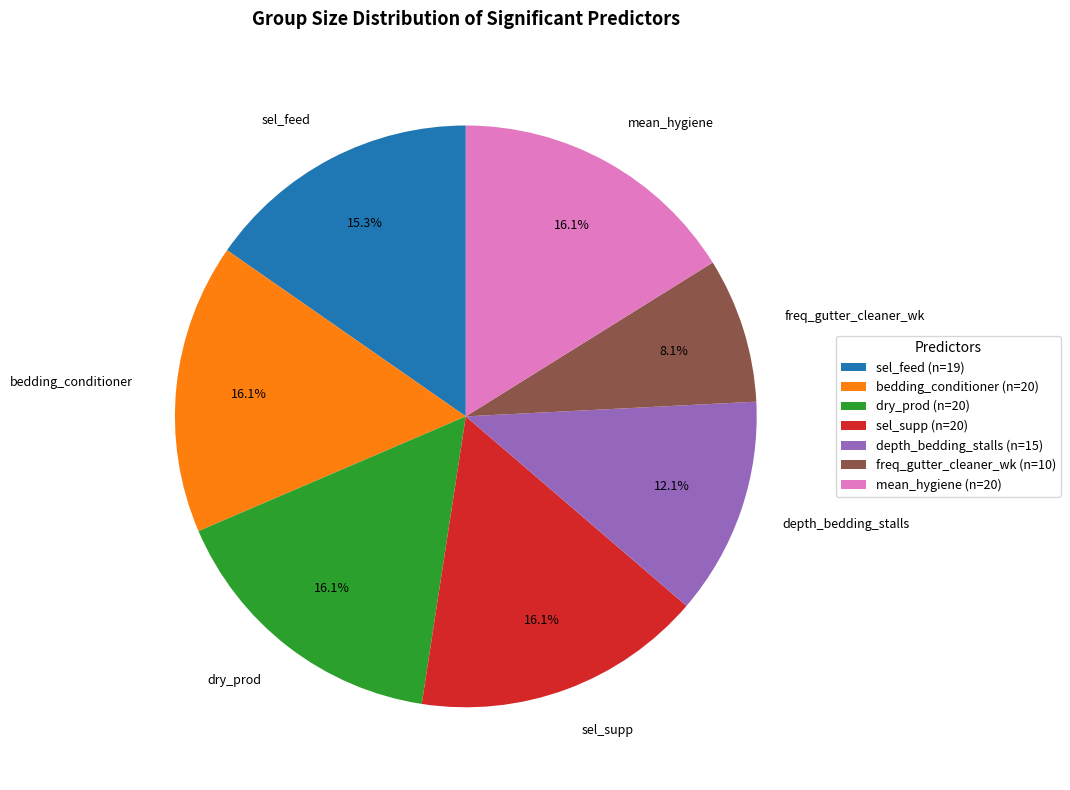

Which slice is the smallest?

freq_gutter_cleaner_wk